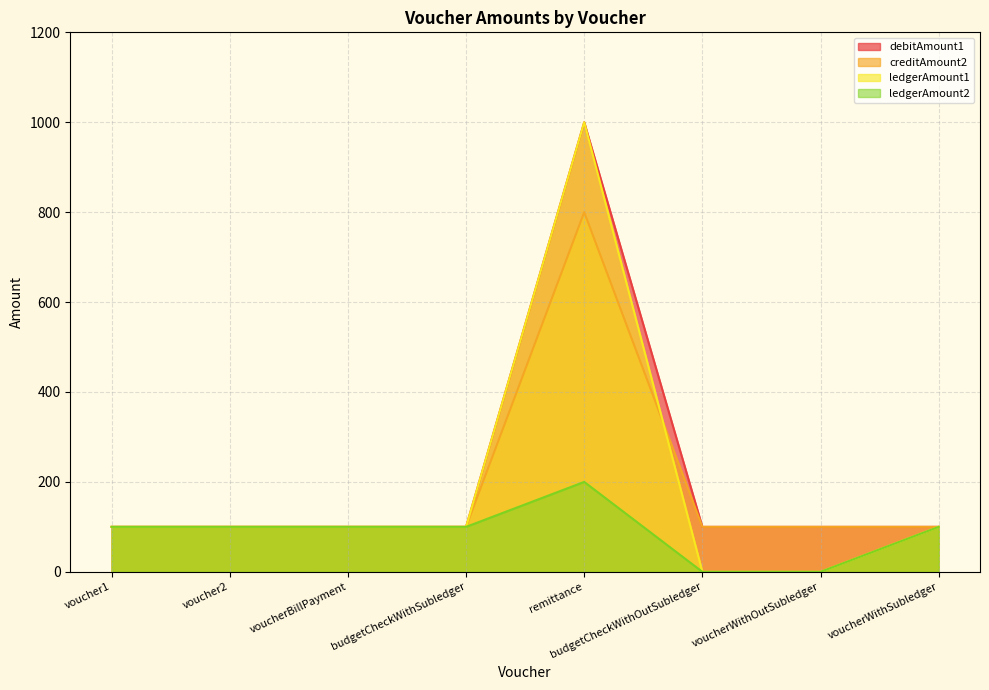

The value of debitAmount1 at budgetCheckWithOutSubledger is 100. True or false?

True